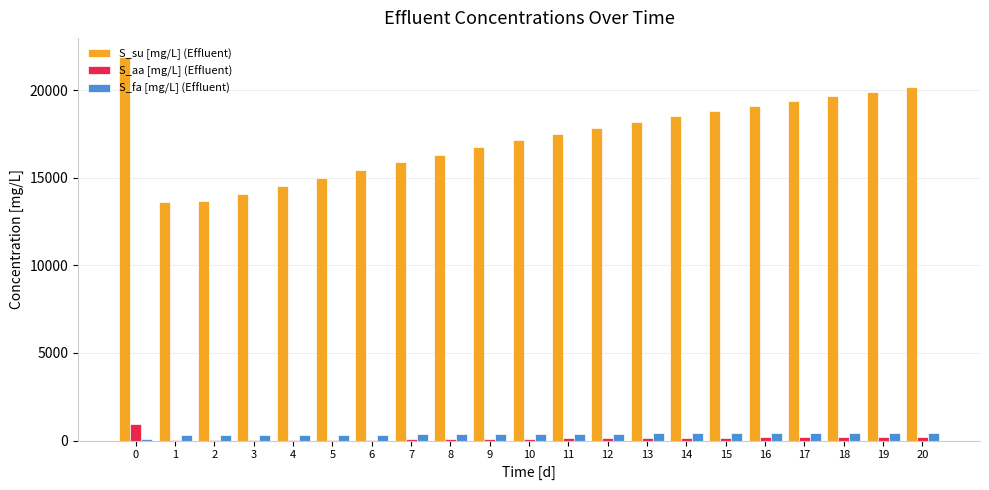

The S_aa [mg/L] (Effluent) series shows 85.7 at 8. True or false?

True